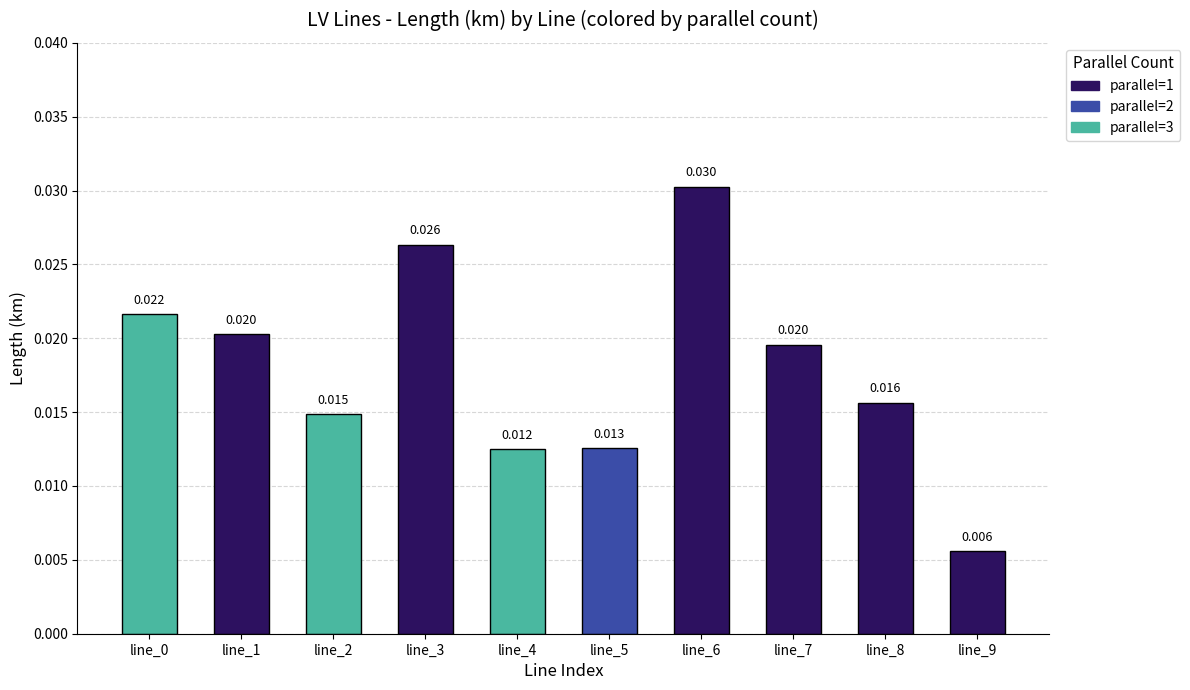

The value at line_3 is 0.0. True or false?

False